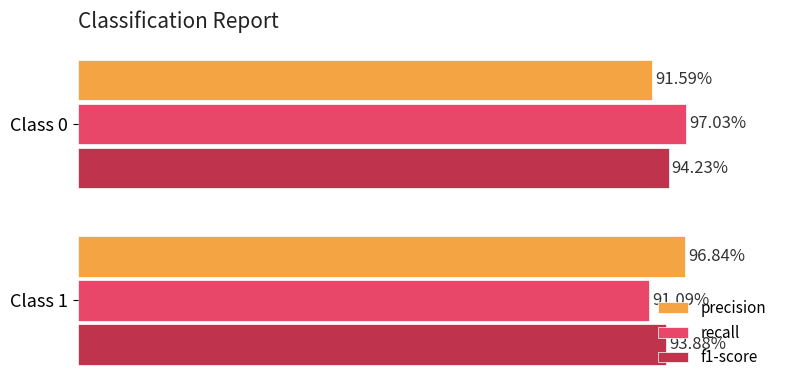

What are all the series names shown in the legend?

precision, recall, f1-score